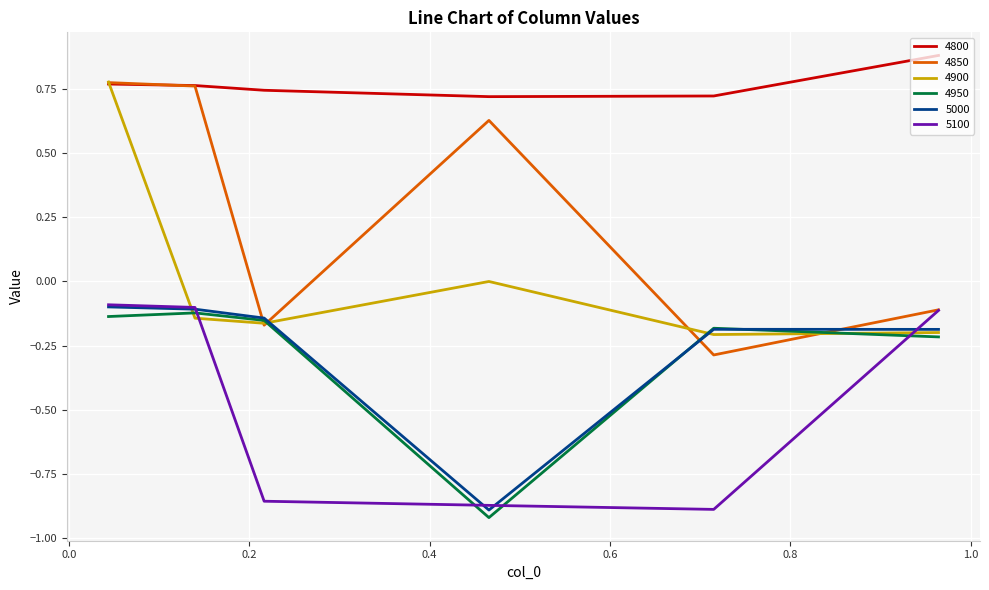

How many intersections are there between 4900 and 5100?

3